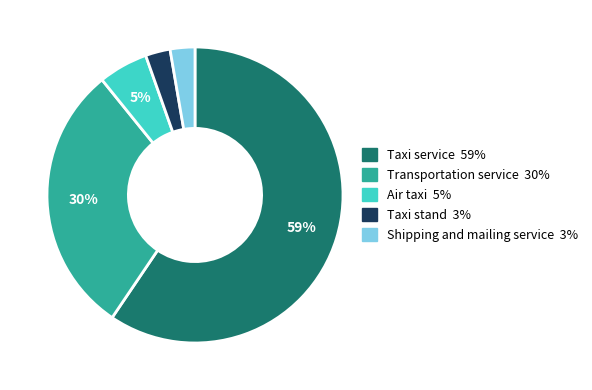

True or false: Transportation service accounts for 42% of the total.

False